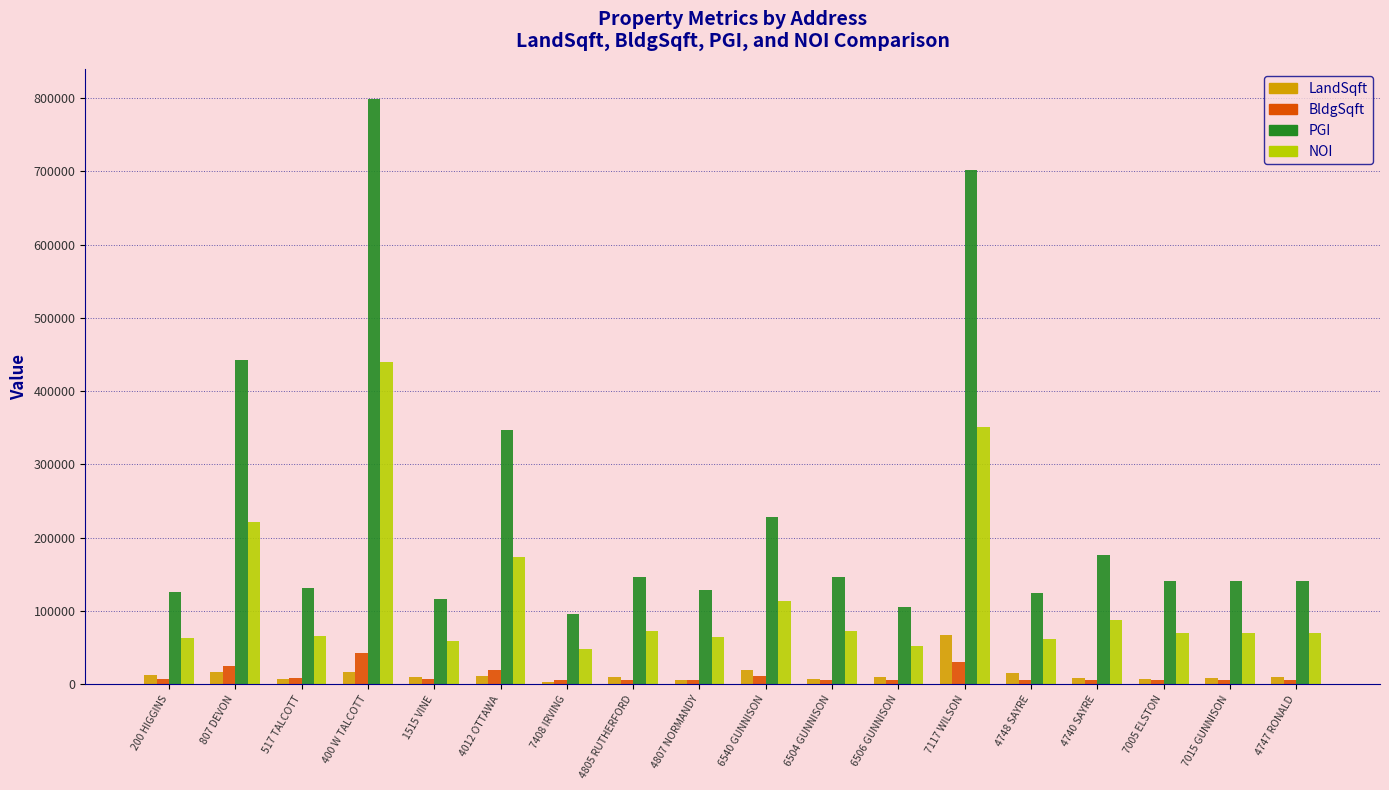

Which series has the largest total across all categories?

PGI